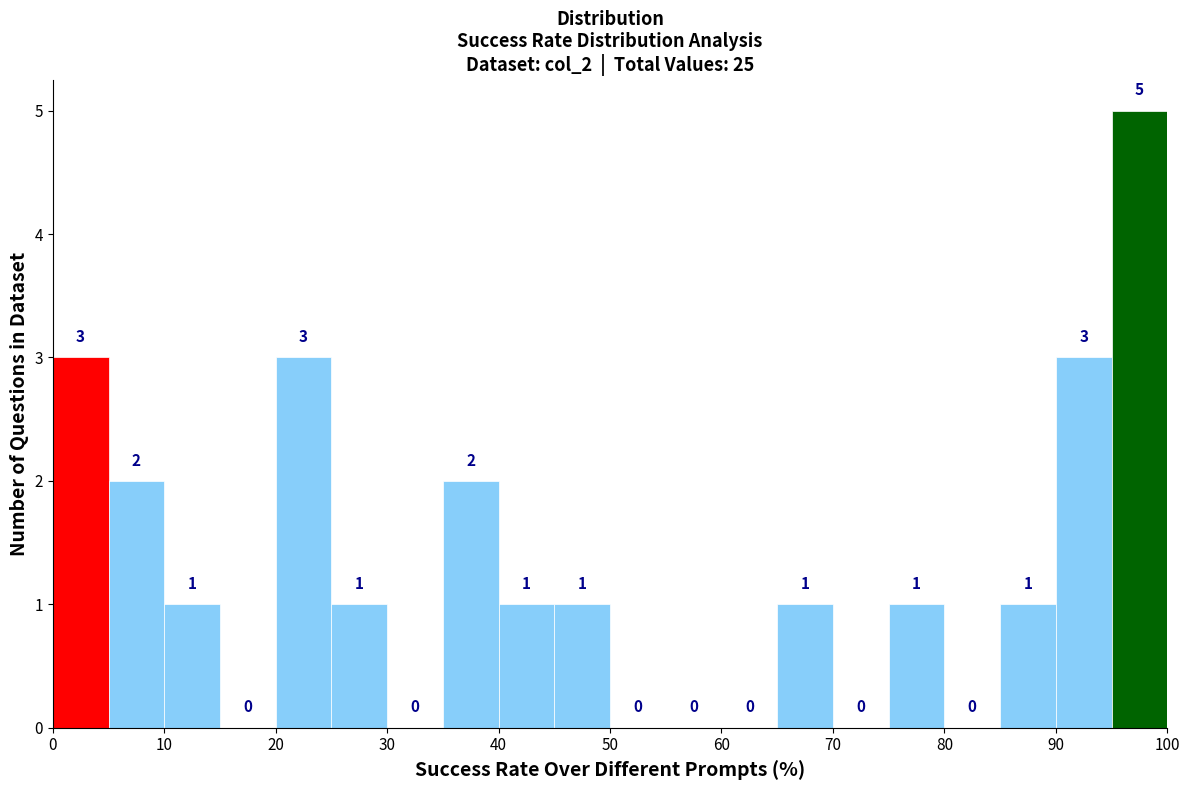

Reading left to right, transcribe this chart: for each bar, give the range it covers on the x-axis and its height.

0 to 5: 3
5 to 10: 2
10 to 15: 1
15 to 20: 0
20 to 25: 3
25 to 30: 1
30 to 35: 0
35 to 40: 2
40 to 45: 1
45 to 50: 1
50 to 55: 0
55 to 60: 0
60 to 65: 0
65 to 70: 1
70 to 75: 0
75 to 80: 1
80 to 85: 0
85 to 90: 1
90 to 95: 3
95 to 100: 5